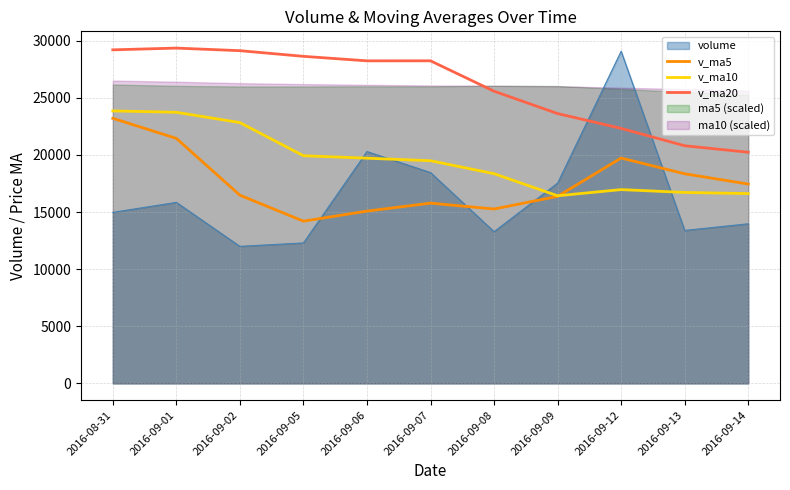

What is the label of the 6th point from the left?

2016-09-07